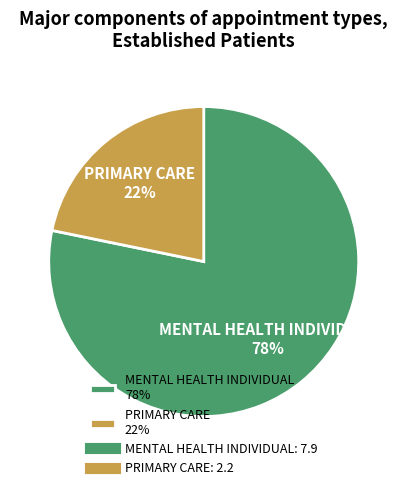

To the nearest percent, what percentage of the pie is PRIMARY CARE?

22%